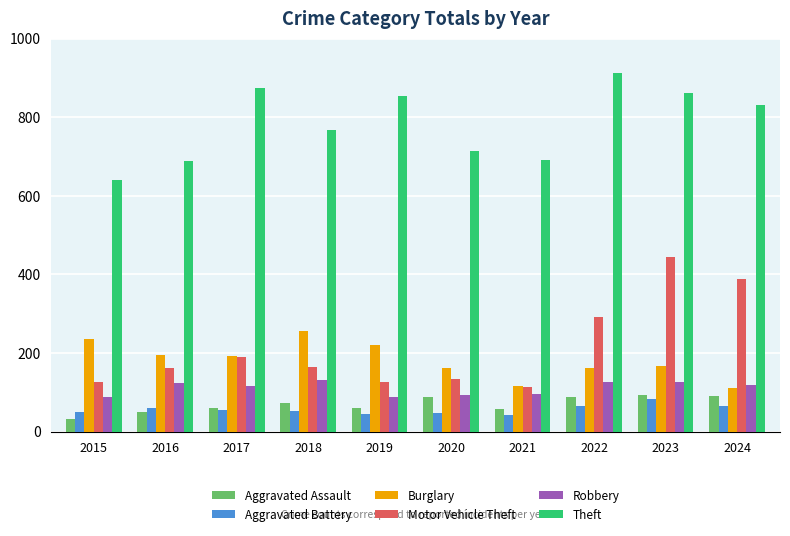

Which series has the largest total across all categories?

Theft